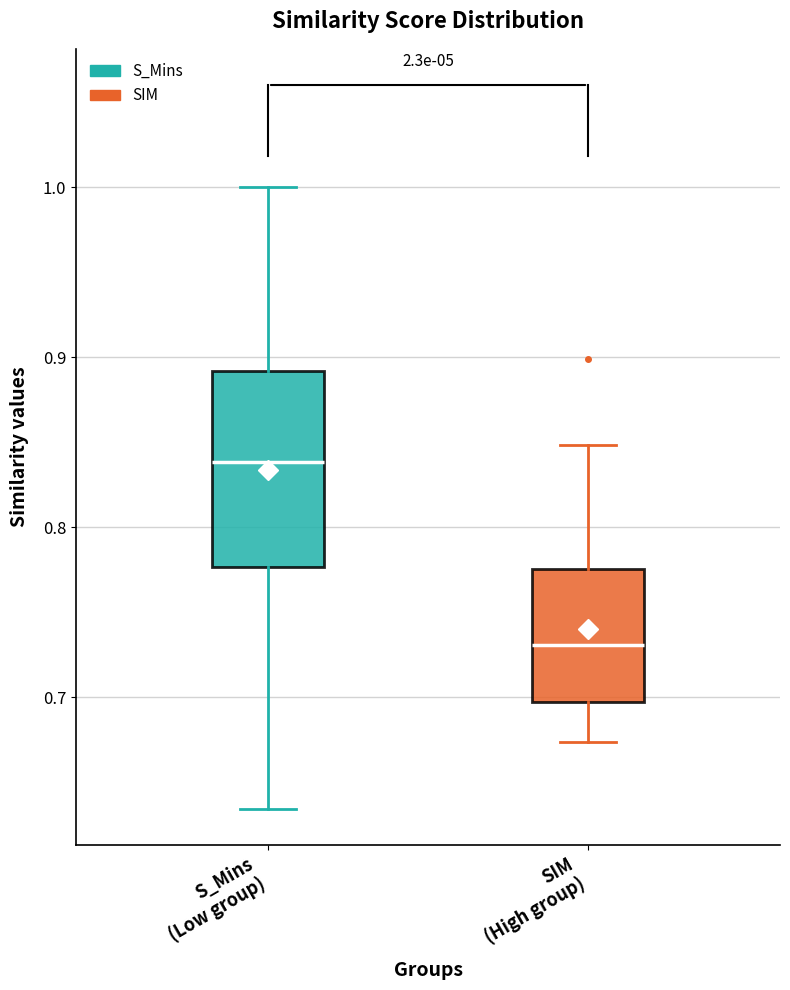

Reading left to right, transcribe this box plot: for each box, give where its median line is, the range the box spans, and where its two whiskers end, as read against the y-axis. The values are not printed on the chart, so give them approximately, as read against the axis.

S_Mins (Low group): median 0.84, box 0.78 to 0.89, whiskers 0.63 to 1.00
SIM (High group): median 0.73, box 0.70 to 0.78, whiskers 0.67 to 0.85